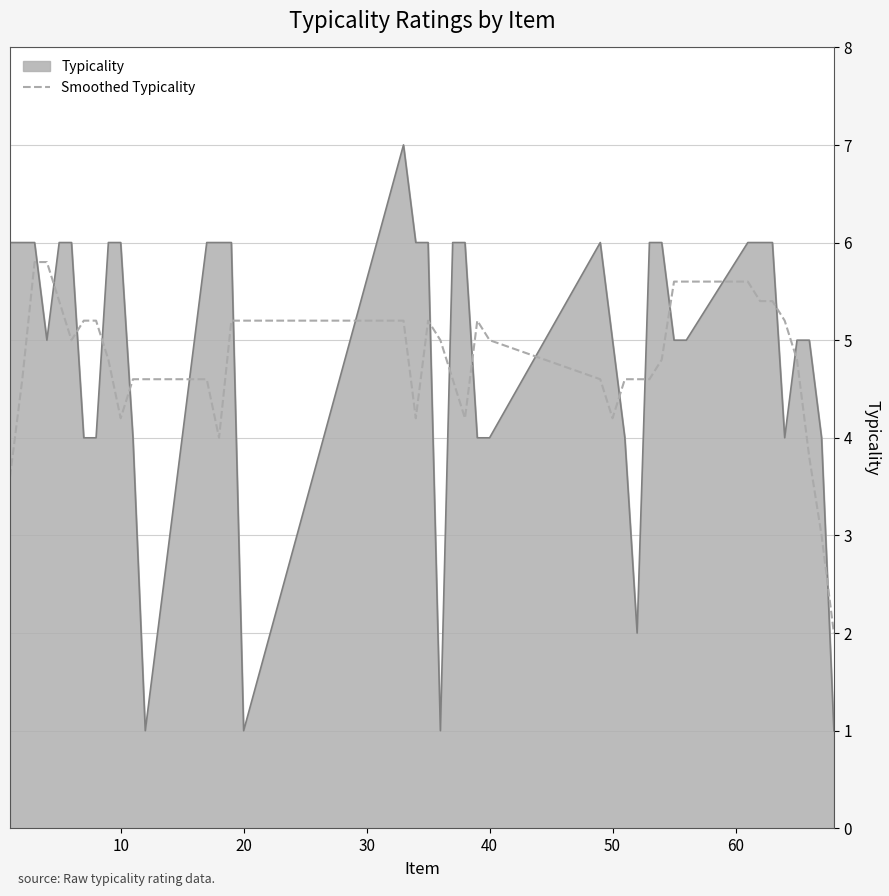

How many lines are shown in the chart?

2